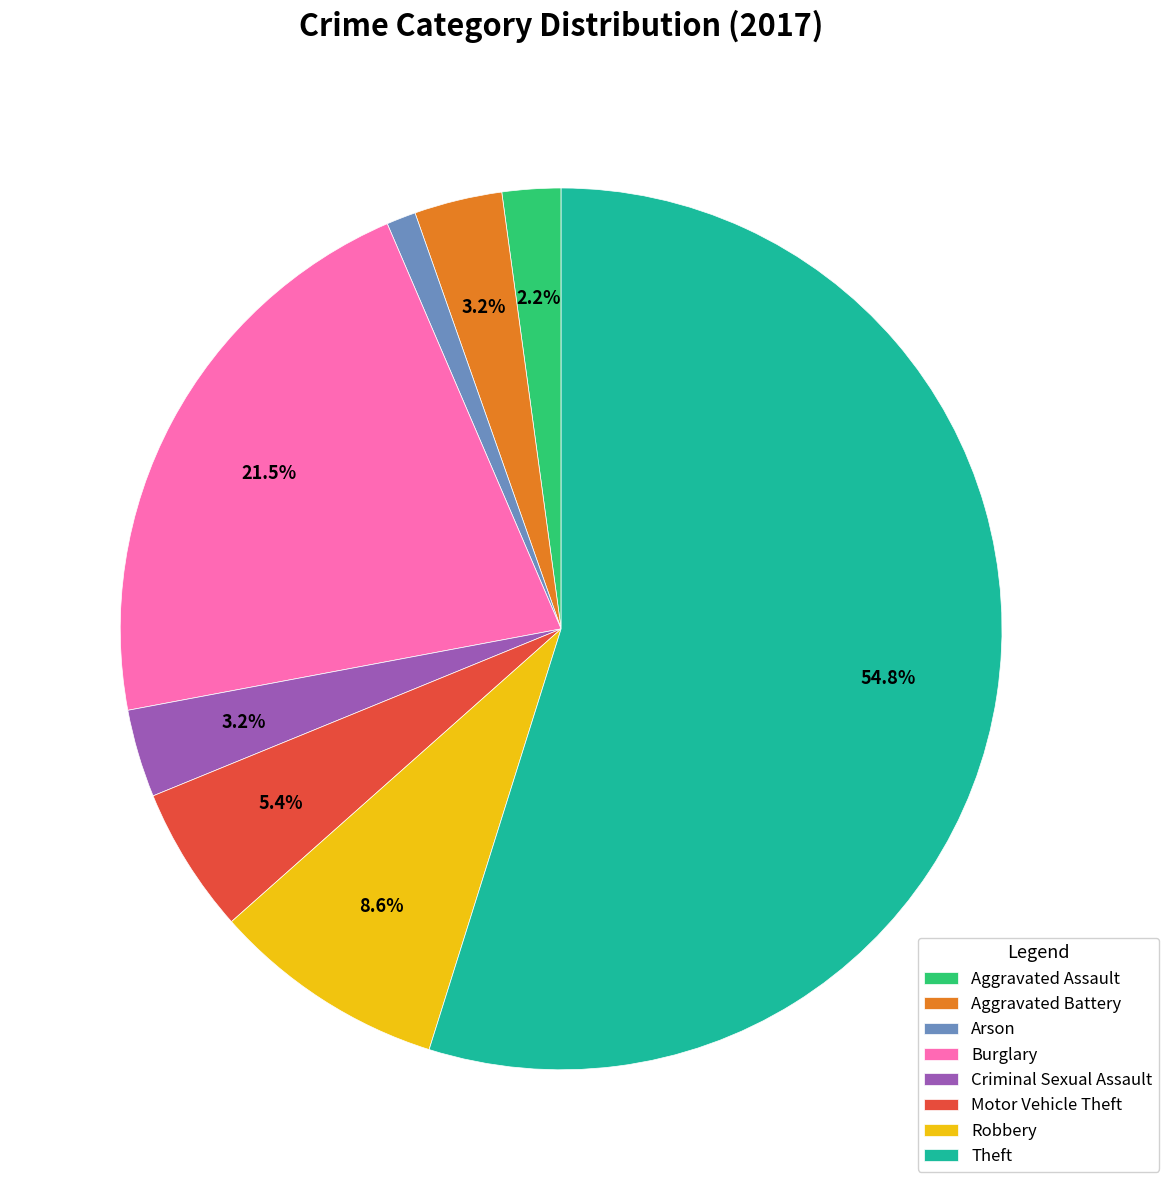

Count the number of slices in the pie.

8